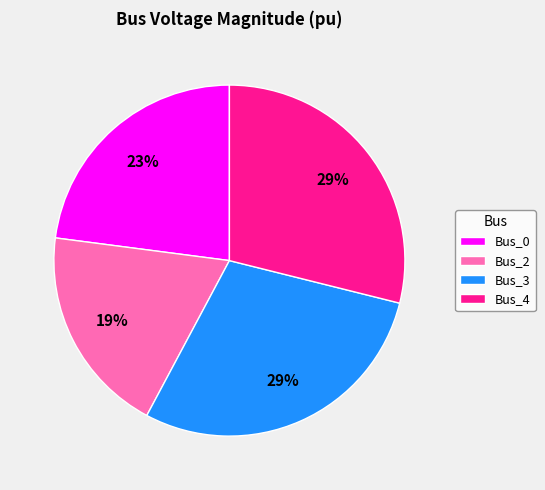

Count the number of slices in the pie.

4